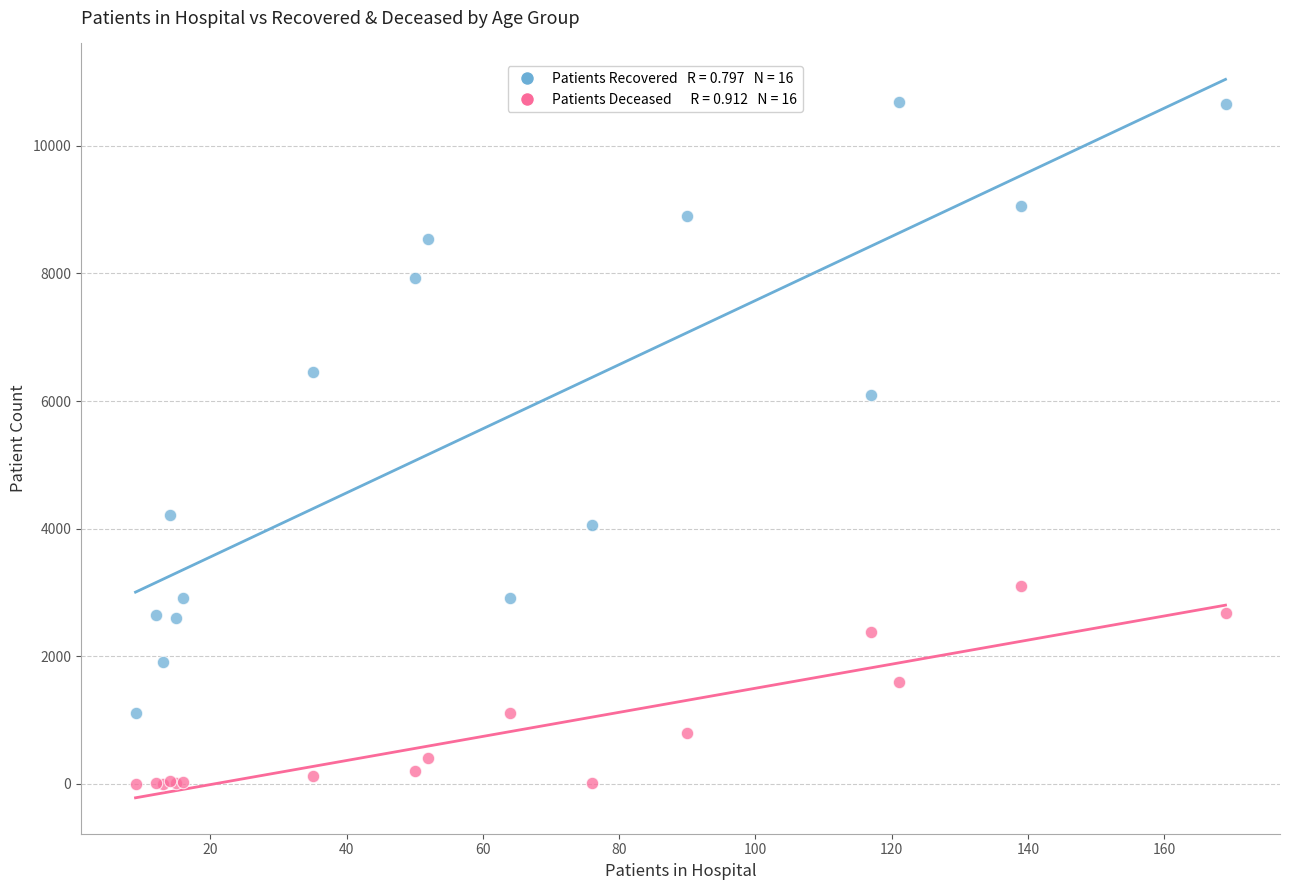

Across all series, what Y value is closest to 5345?

6099